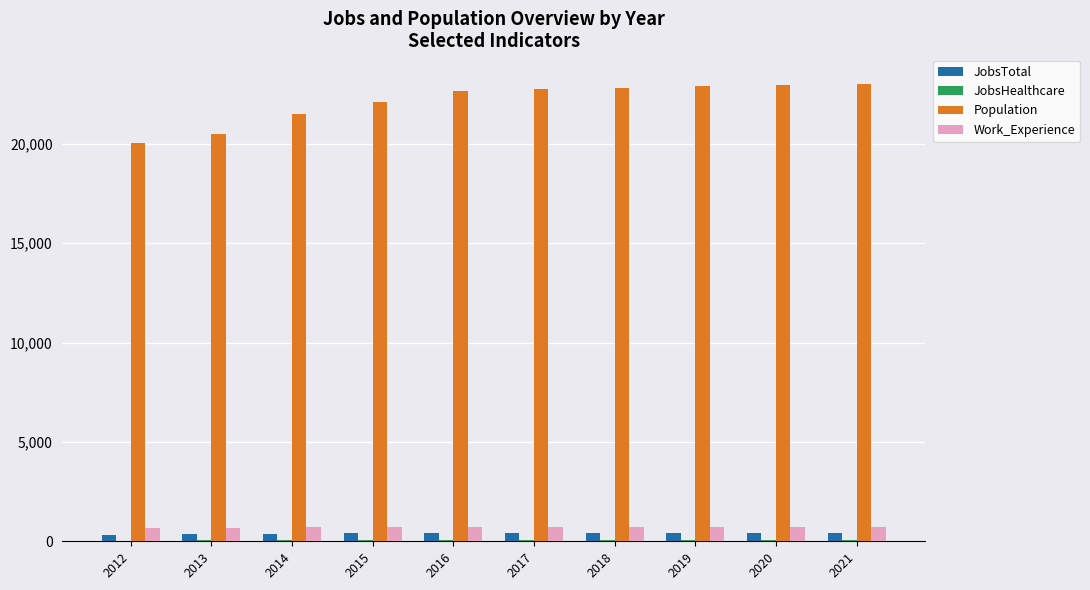

What is the greatest value displayed?

23026